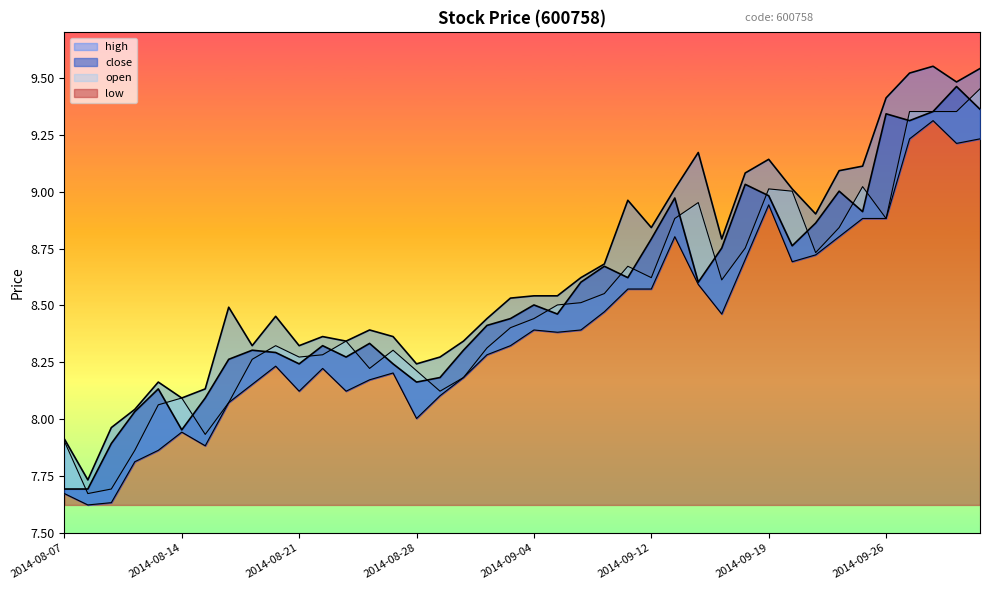

Which series has the largest total across all categories?

high